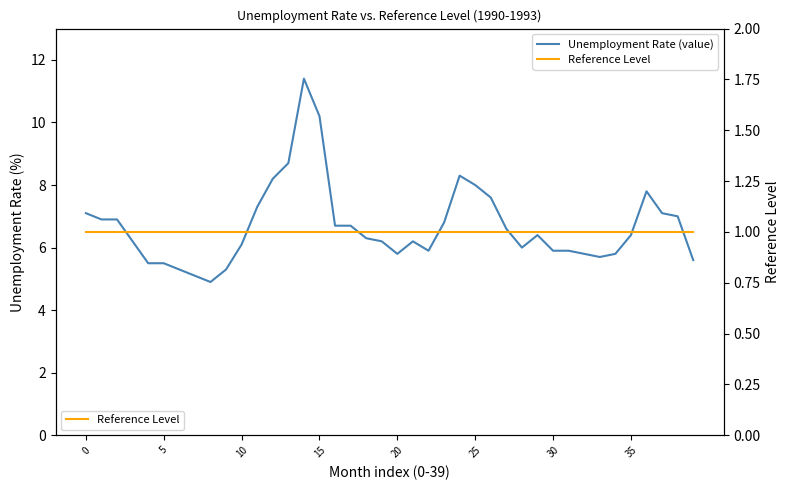

Which category has the highest value in the Unemployment Rate (value) series?

14